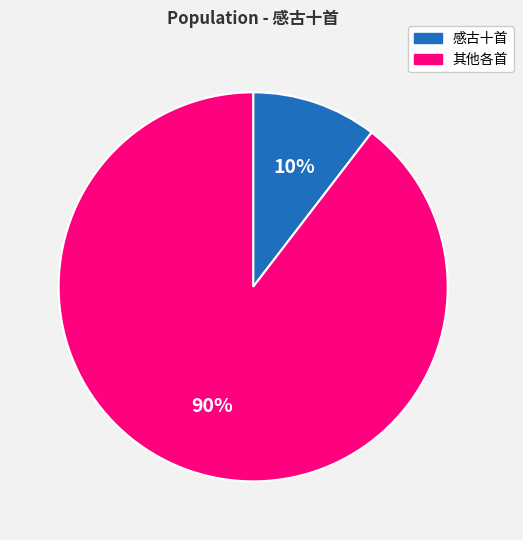

Does any single category account for the majority?

Yes